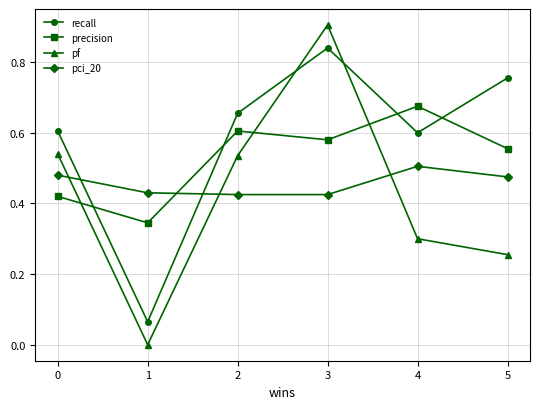

Rank the series at 5 from lowest to highest value.

pf, pci_20, precision, recall